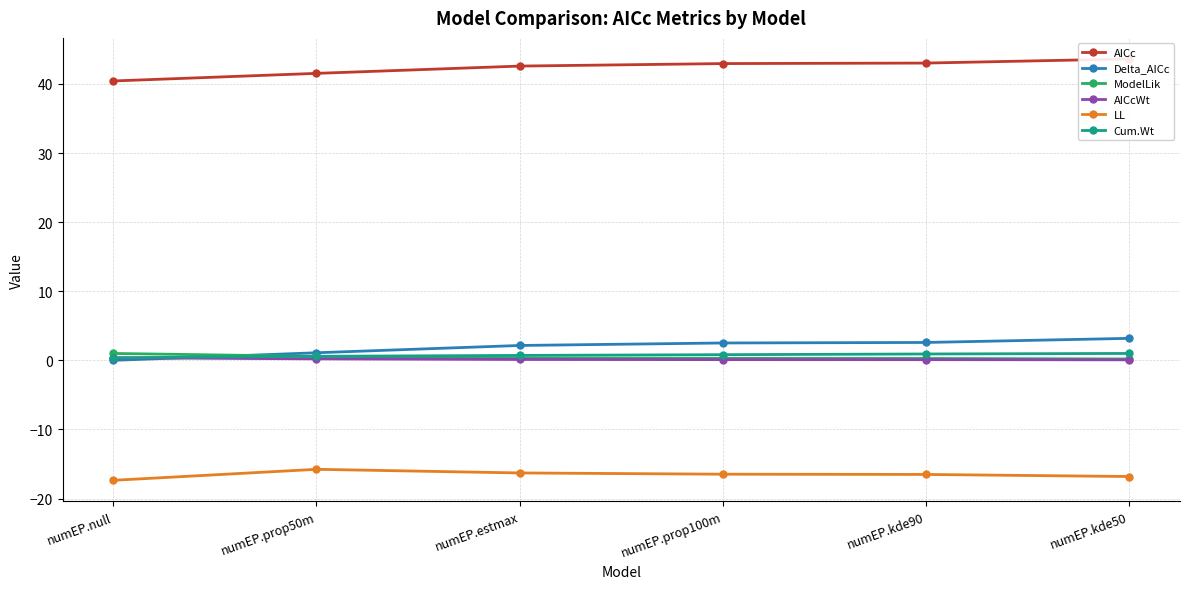

True or false: Delta_AICc and LL intersect in this chart.

False